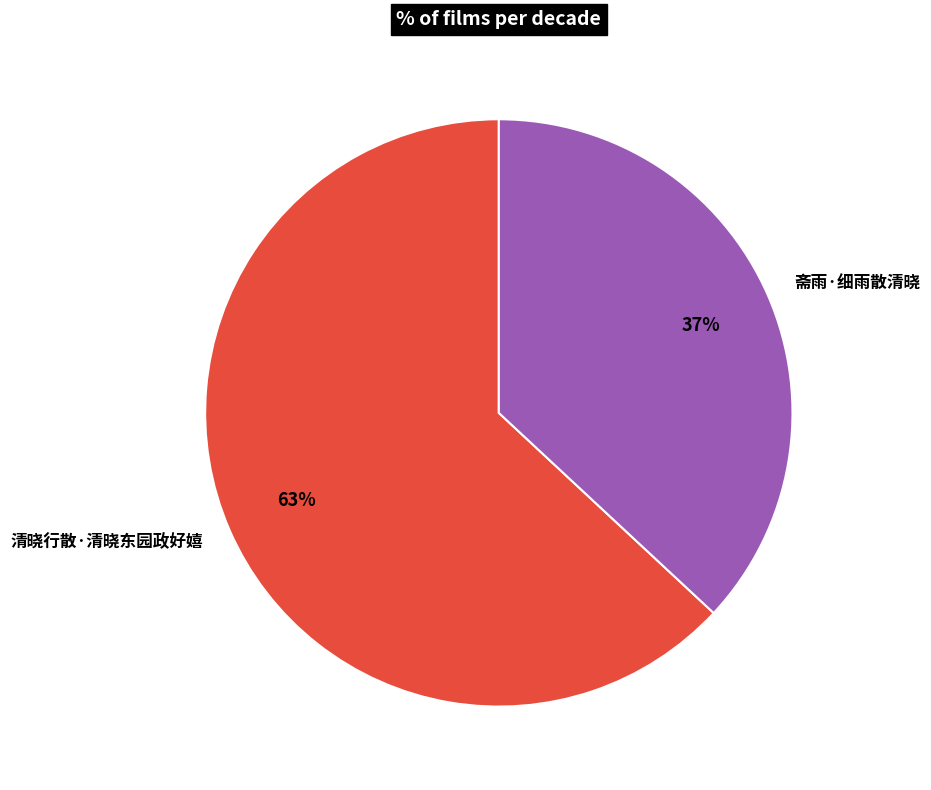

Which category has the smallest portion of the pie?

斋雨·细雨散清晓